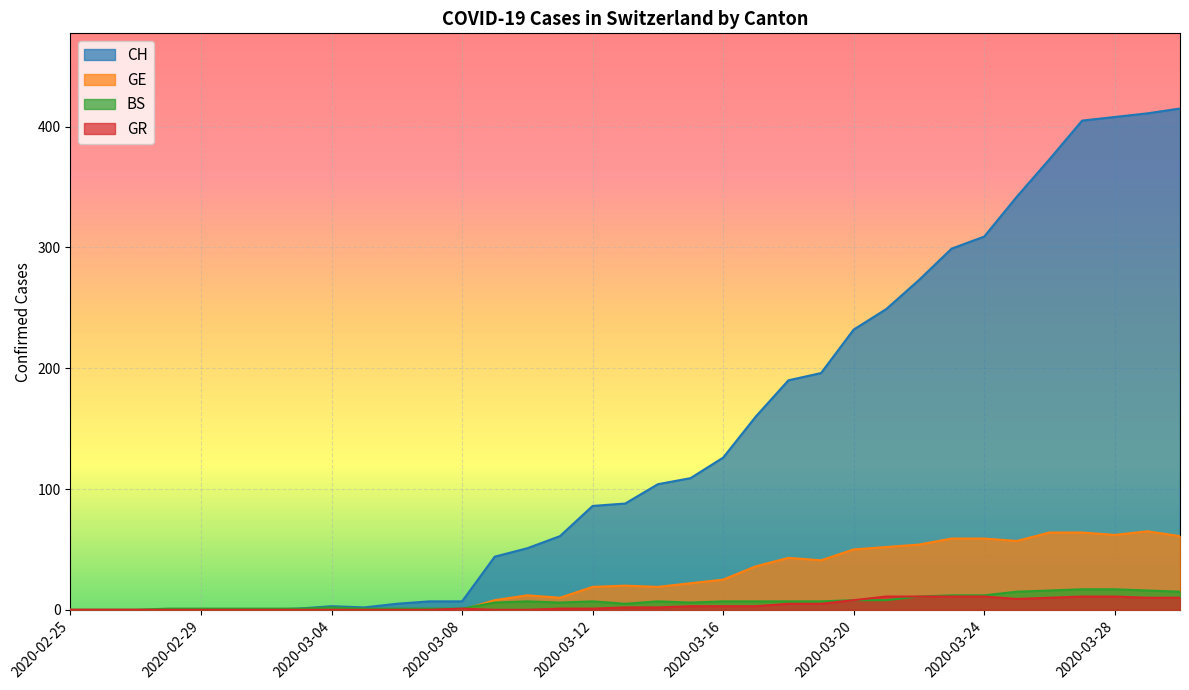

What is the difference between the GR values at 2020-03-29 and 2020-03-11?

9